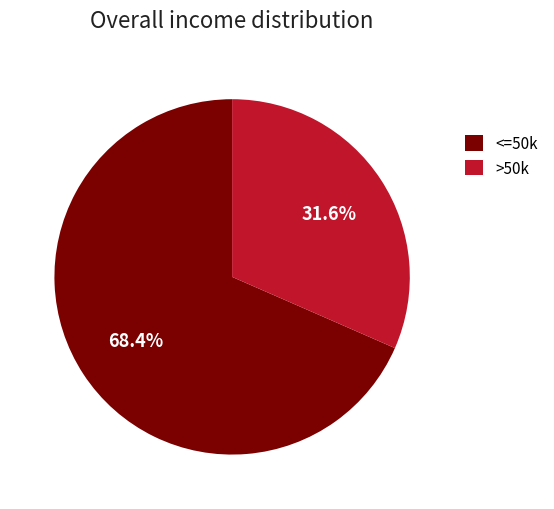

Combined, do >50k and <=50k account for over 50%?

Yes